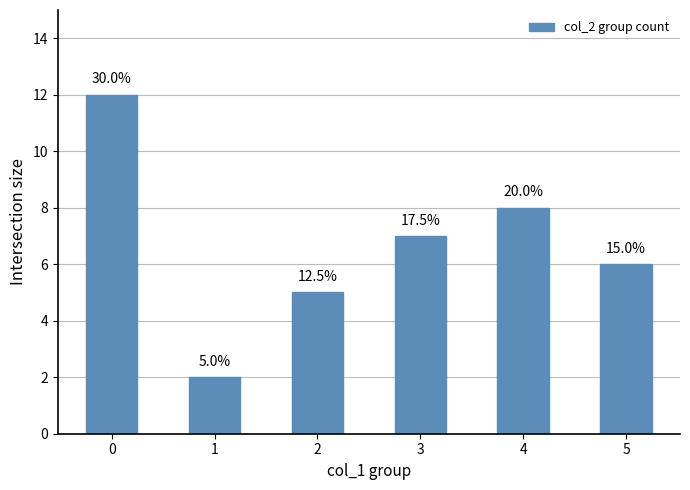

Is it true that the value at 2 is 8?

False